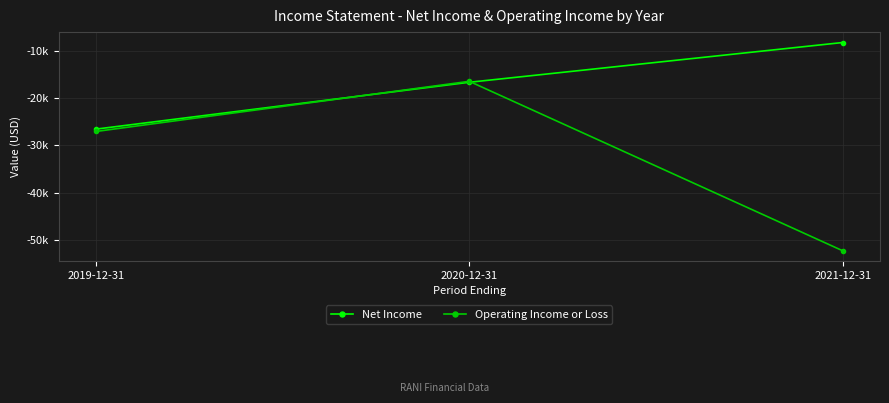

Reading left to right, extract all data points from this chart.

Net Income: -26600	-16700	-8300
Operating Income or Loss: -27100	-16500	-52300